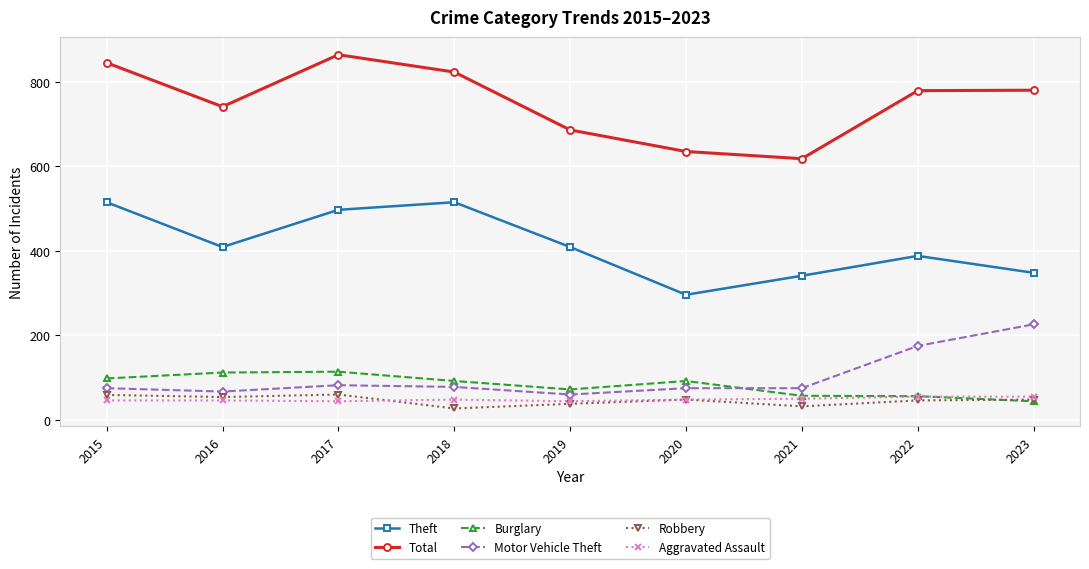

Is it true that Theft equals 254 at 2017?

False